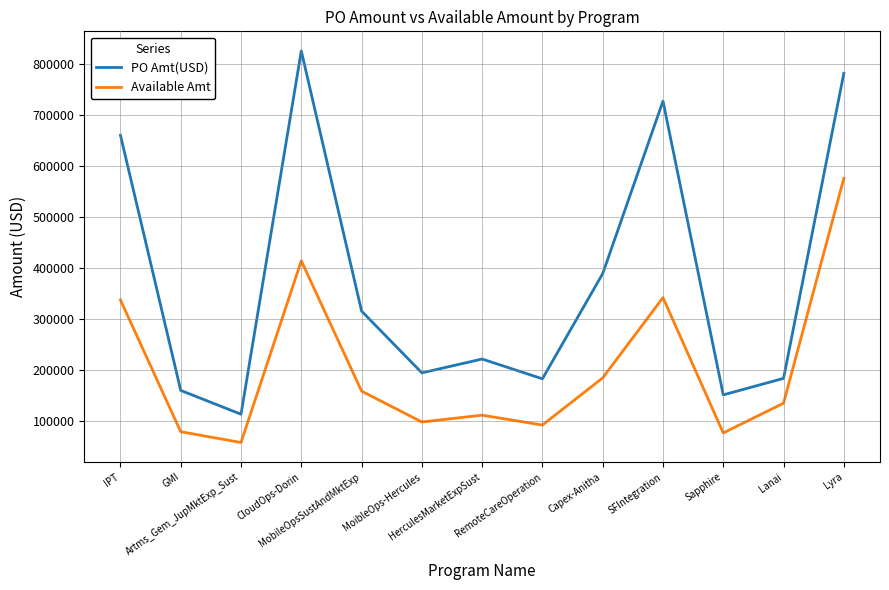

What is the difference between the second highest and minimum values in the Available Amt series?

356586.0